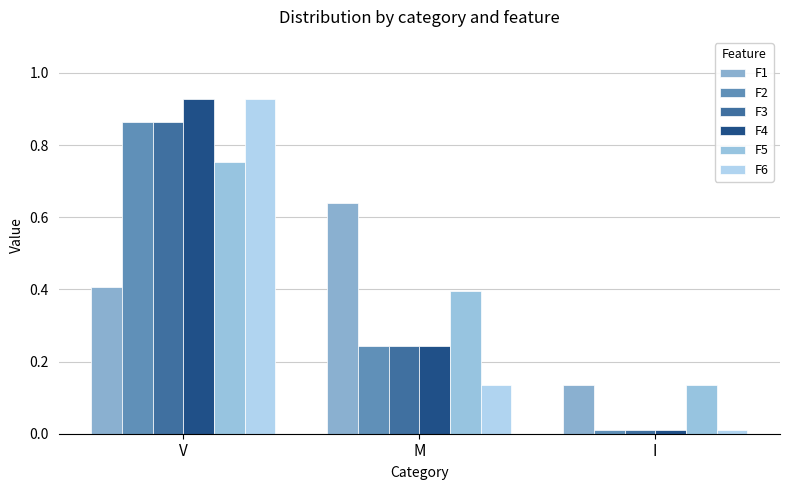

List the series in order of their peak value, highest first.

F6, F4, F2, F3, F5, F1